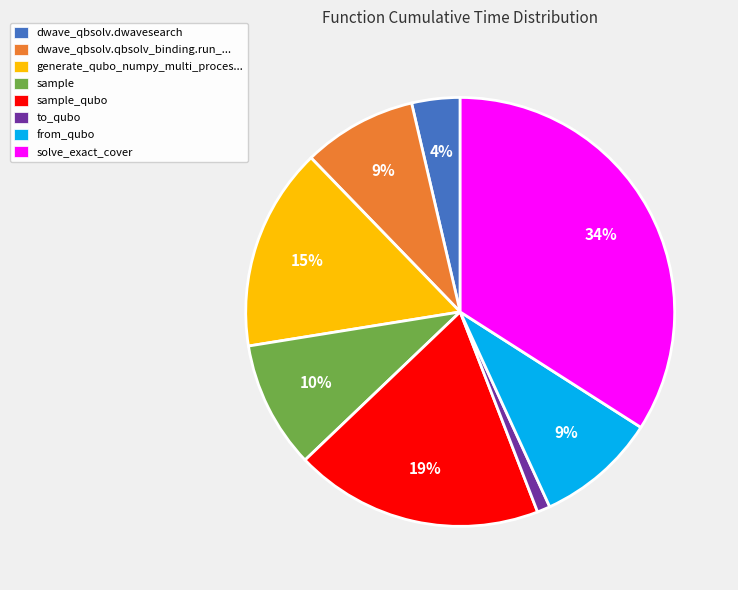

True or false: dwave_qbsolv.dwavesearch accounts for 16% of the total.

False